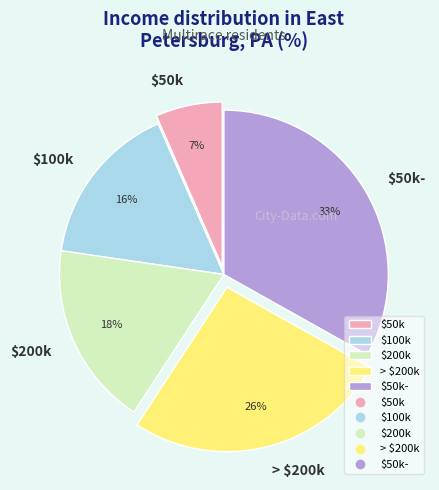

What is the largest slice in the pie chart?

$50k-